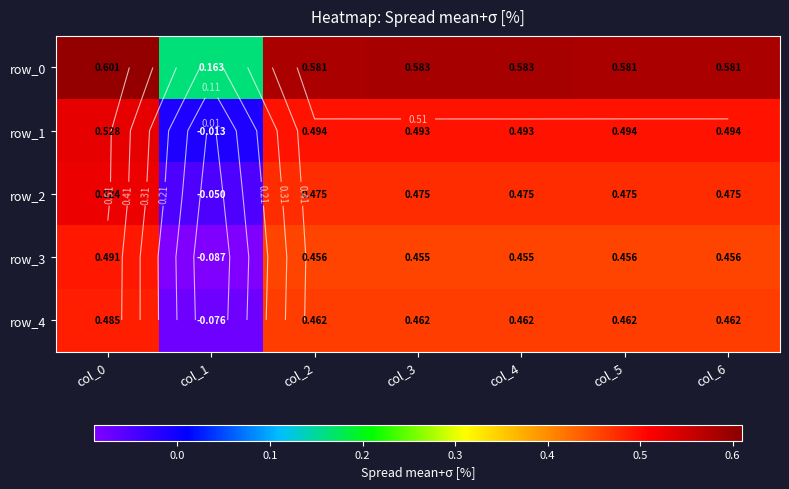

Between col_1 and col_6, which series saw the biggest shift?

row_3